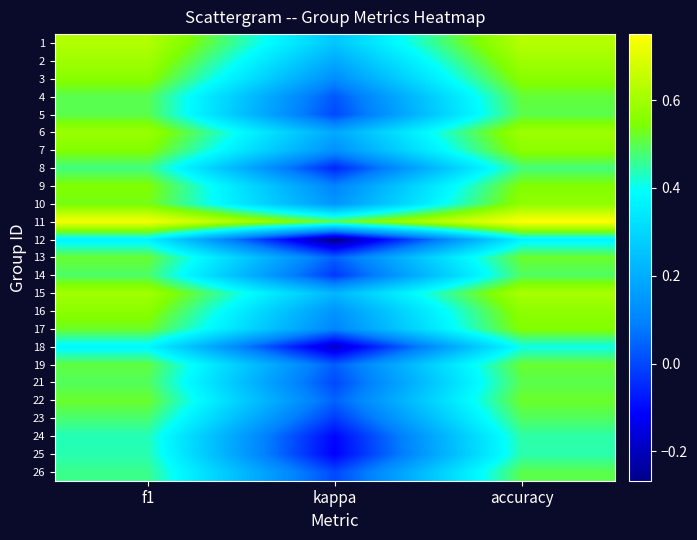

Count the number of data series in this chart.

25